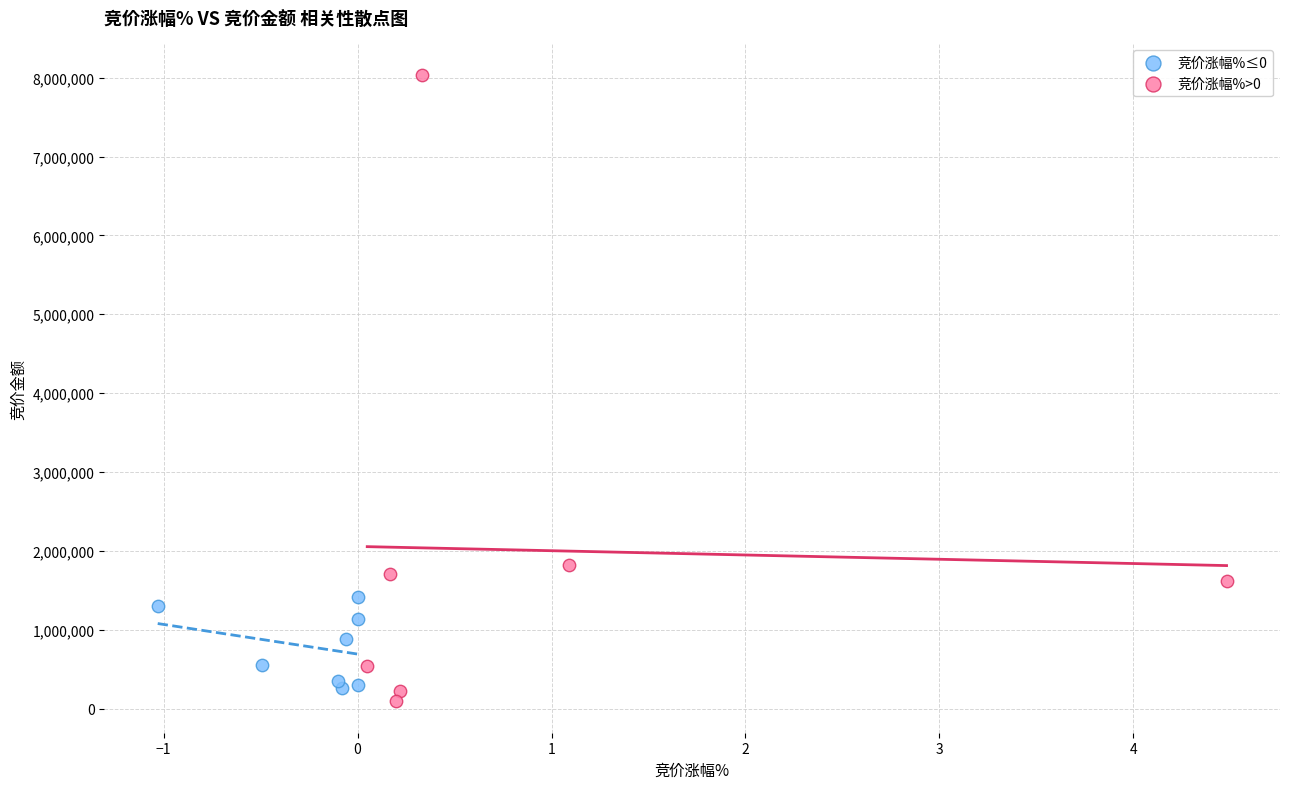

What are all the series names shown in the legend?

竞价涨幅%≤0, 竞价涨幅%>0